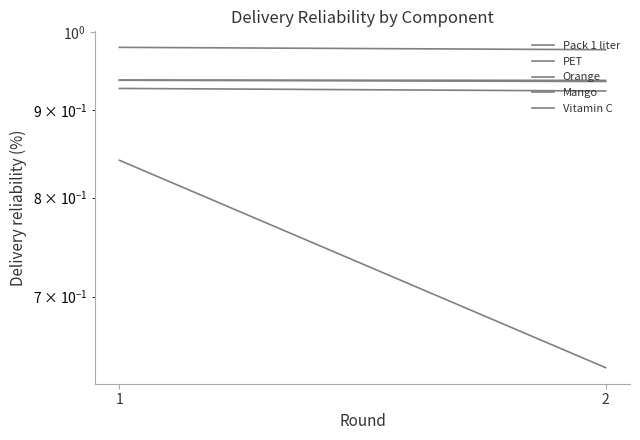

What are all the series names shown in the legend?

Pack 1 liter, PET, Orange, Mango, Vitamin C